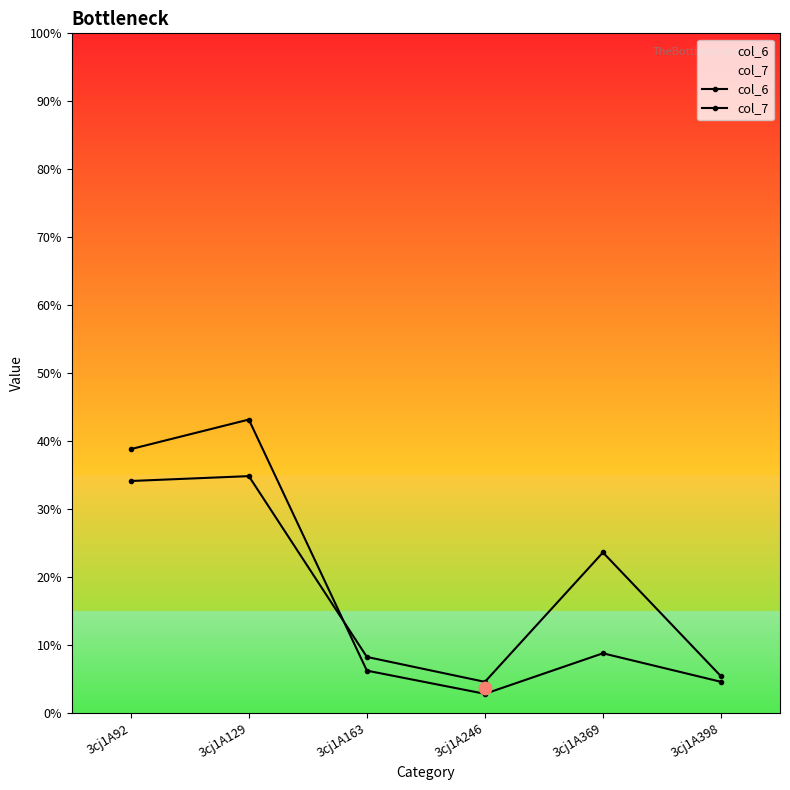

What are all the series names shown in the legend?

col_6, col_7